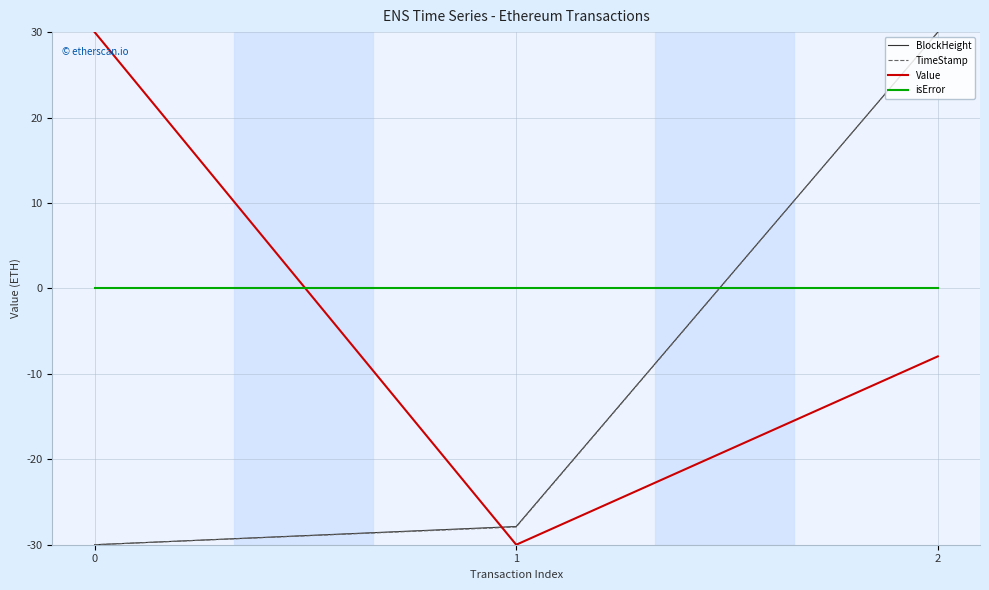

What is the total value across all series at 2?

52.0